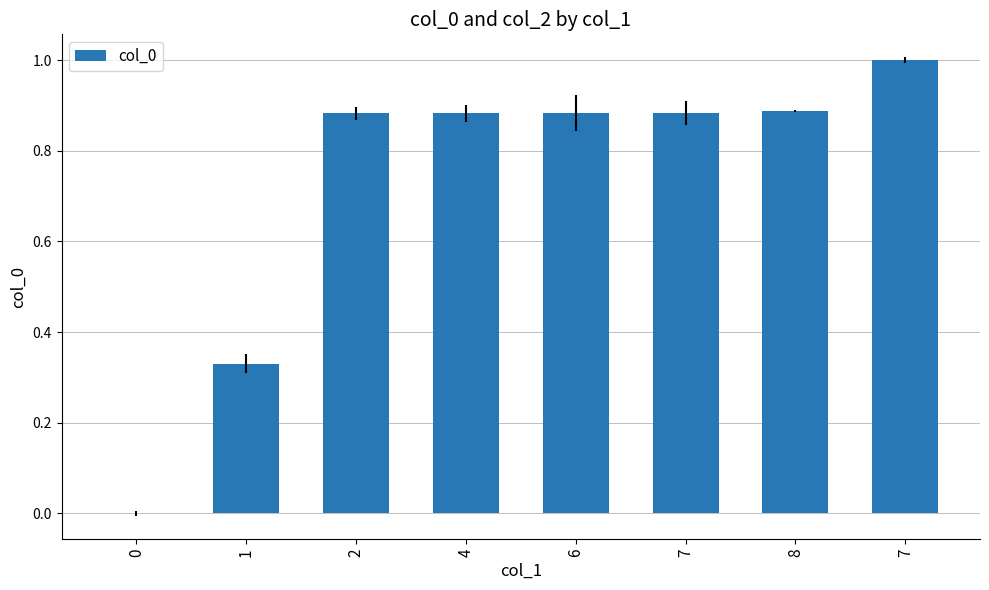

How many data points does each series have?

8